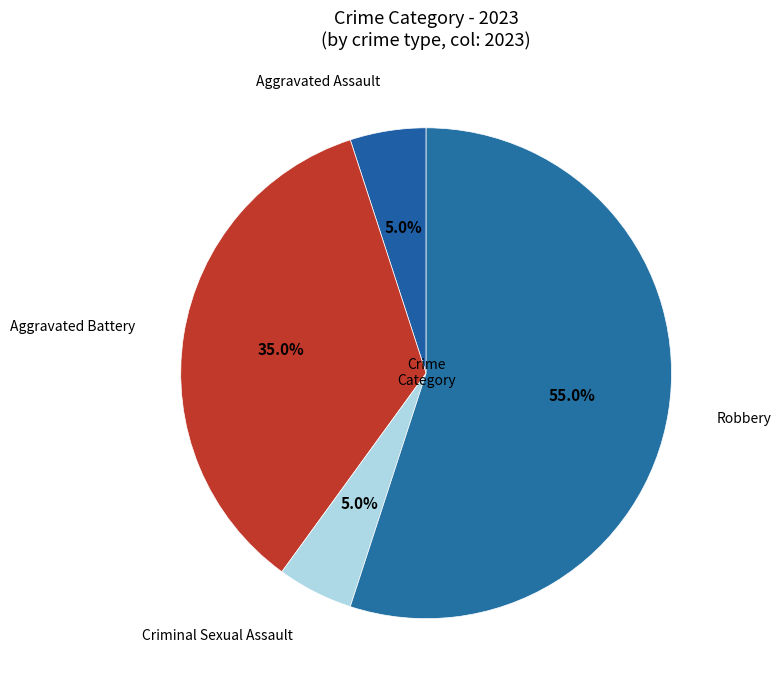

Does any single category account for the majority?

Yes